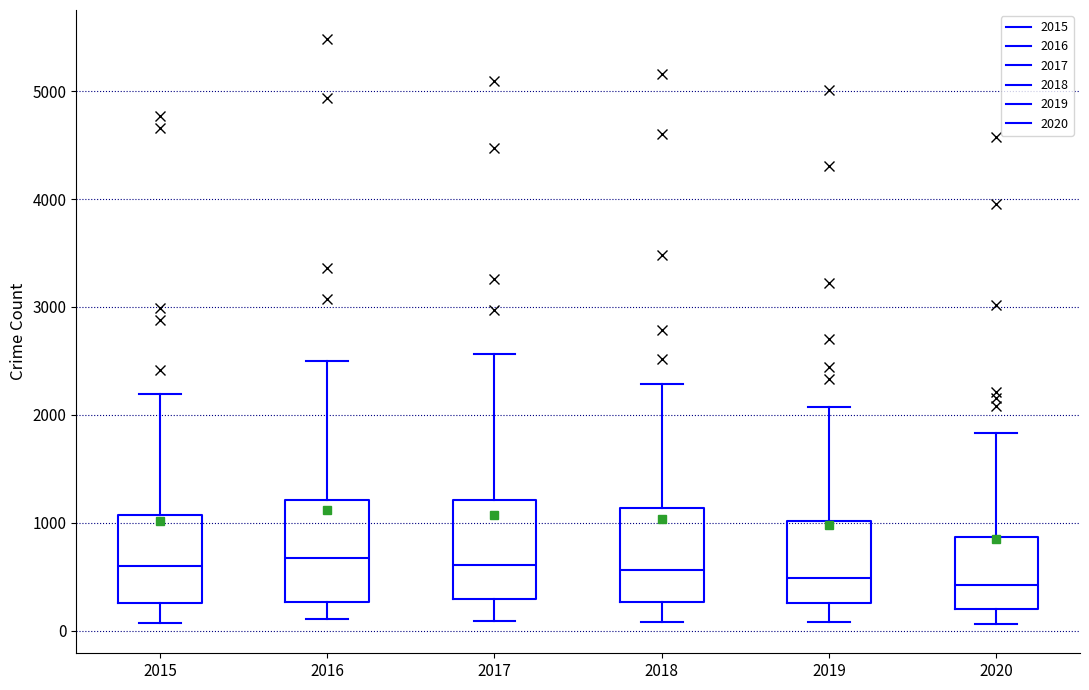

Where does the upper whisker of the box at x = 2019 end on the y-axis? The values are not printed on the chart, so give them approximately, as read against the axis.

2100